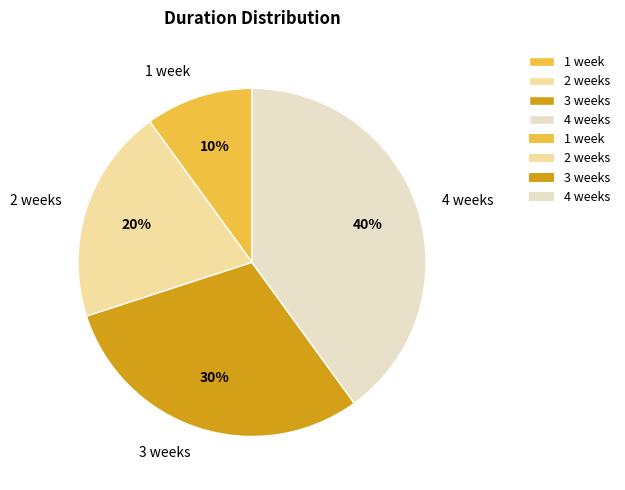

Is 4 weeks the majority of the pie?

No